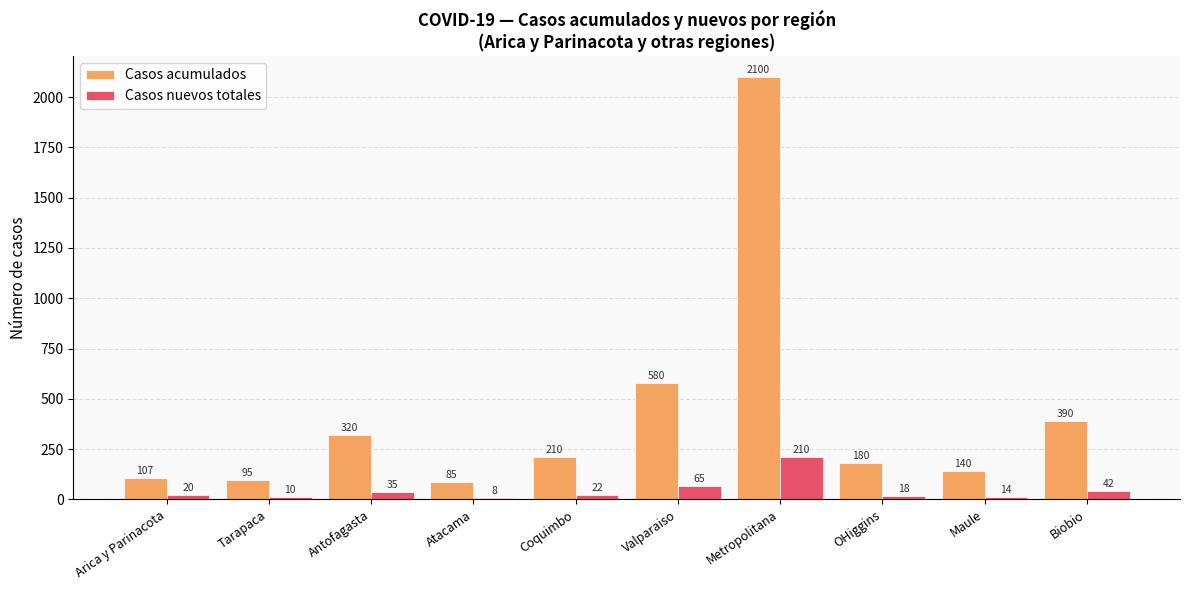

Reading left to right, list all the values displayed in this chart.

Casos acumulados: 107	95	320	85	210	580	2100	180	140	390
Casos nuevos totales: 20	10	35	8	22	65	210	18	14	42